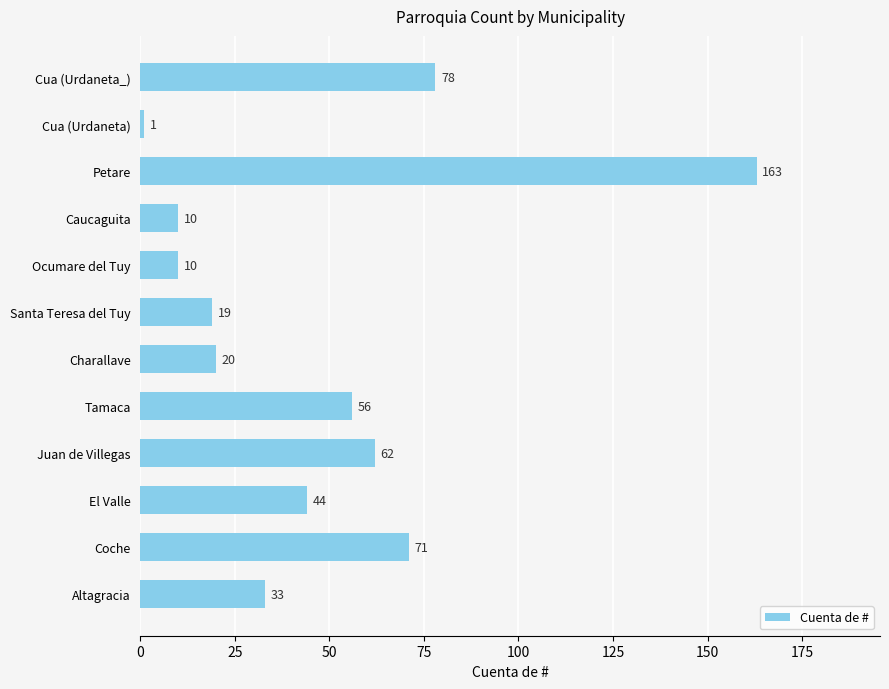

Which has a higher value, Ocumare del Tuy or Tamaca?

Tamaca